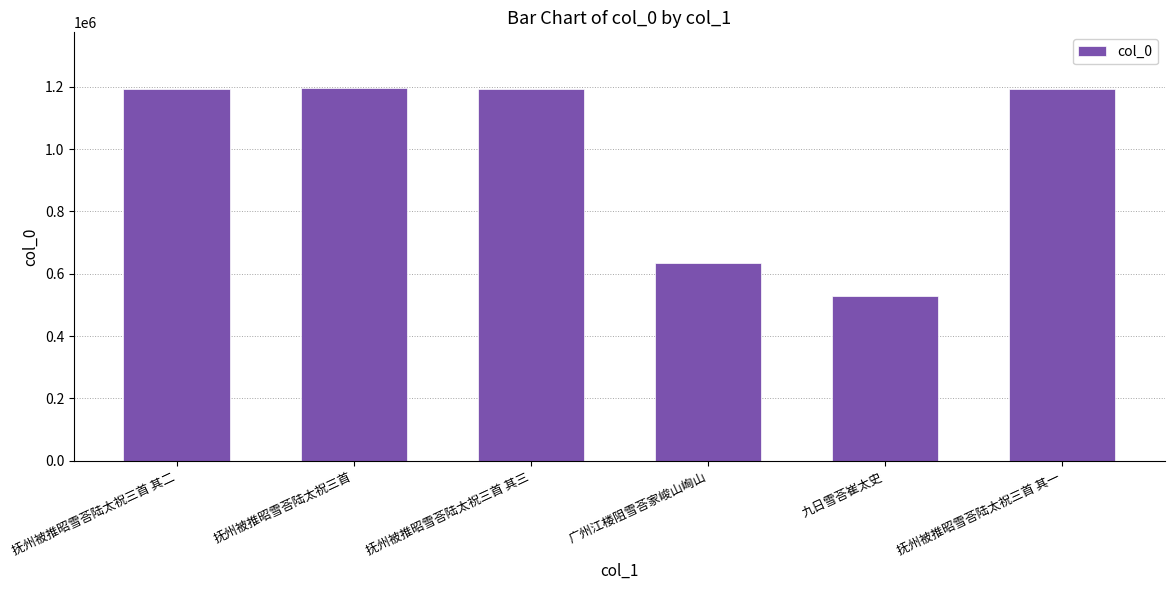

The chart shows a value of 636280 at 广州江楼阻雪荅家峻山峋山. True or false?

True